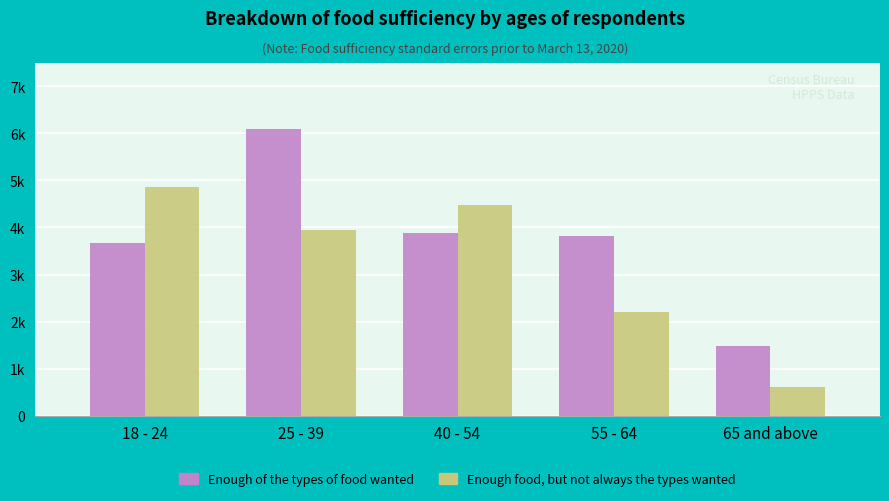

At which label does Enough food, but not always the types wanted reach its peak?

18 - 24